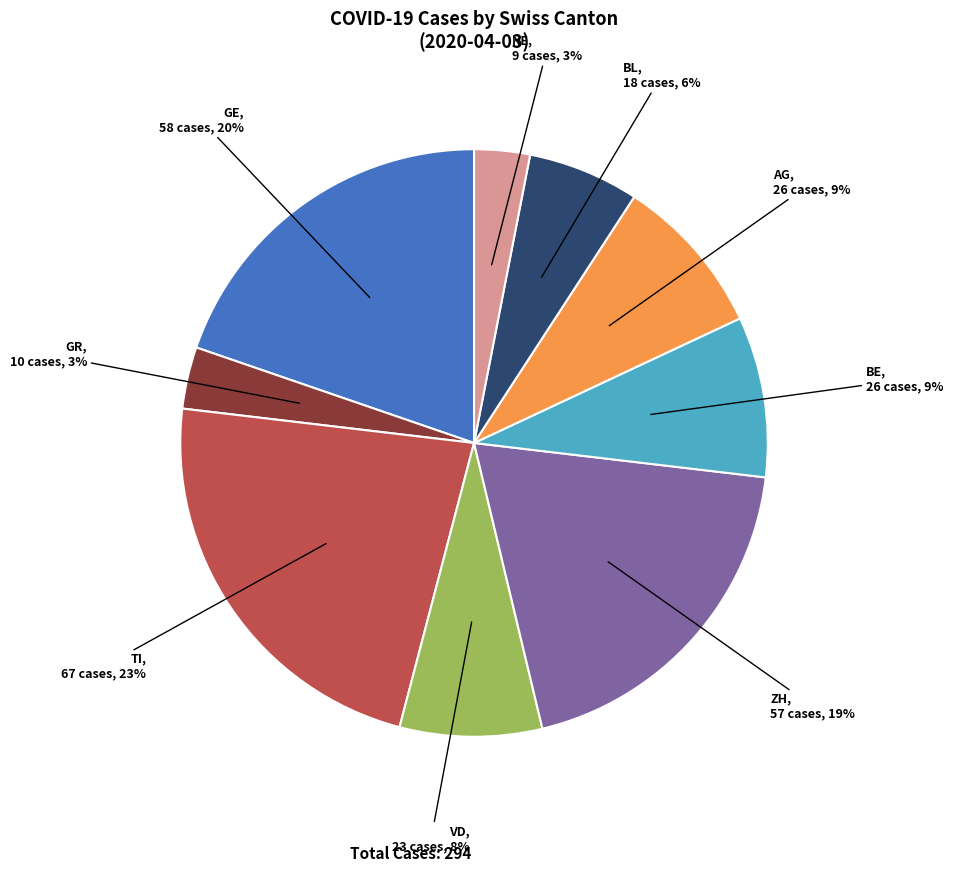

Is the sum of TI and ZH greater than half?

No